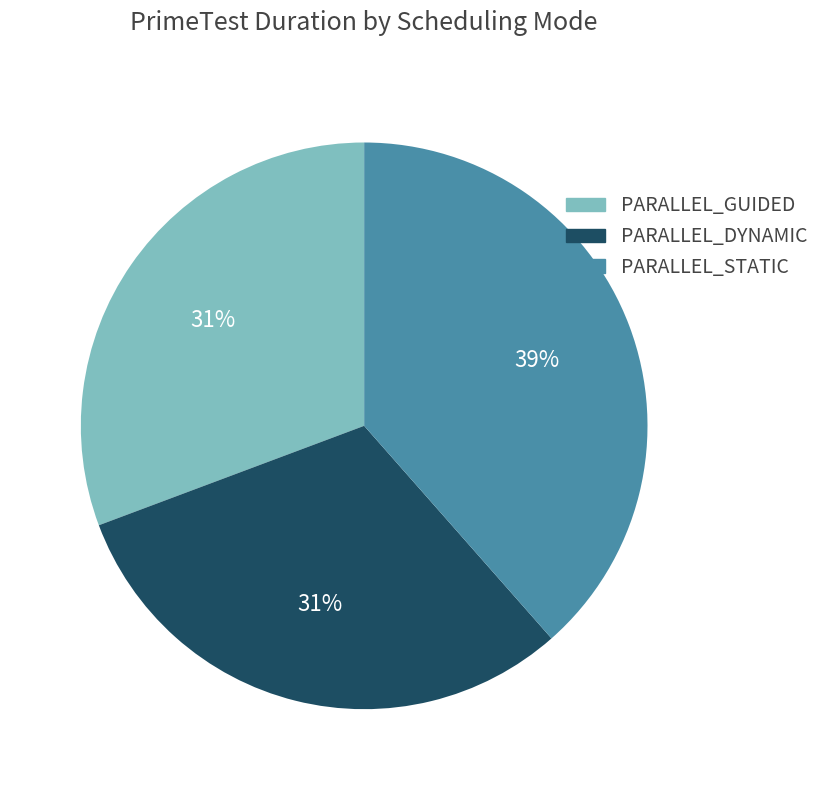

To the nearest percent, what is the average slice percentage?

33%